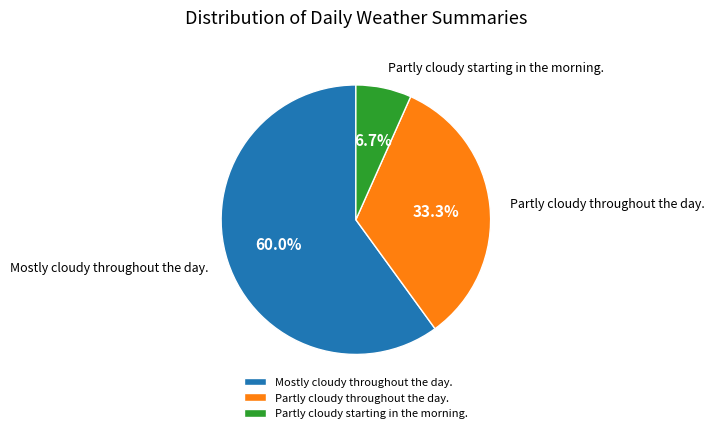

Is the sum of Partly cloudy starting in the morning. and Partly cloudy throughout the day. greater than half?

No